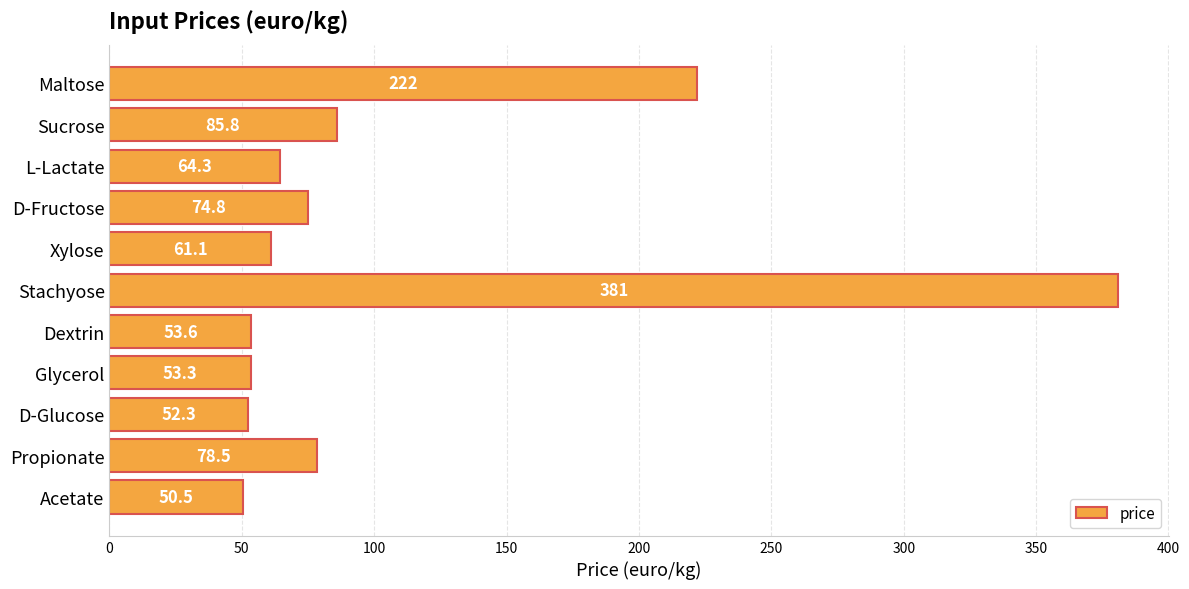

What is the sum of the values at Sucrose and Acetate?

136.3